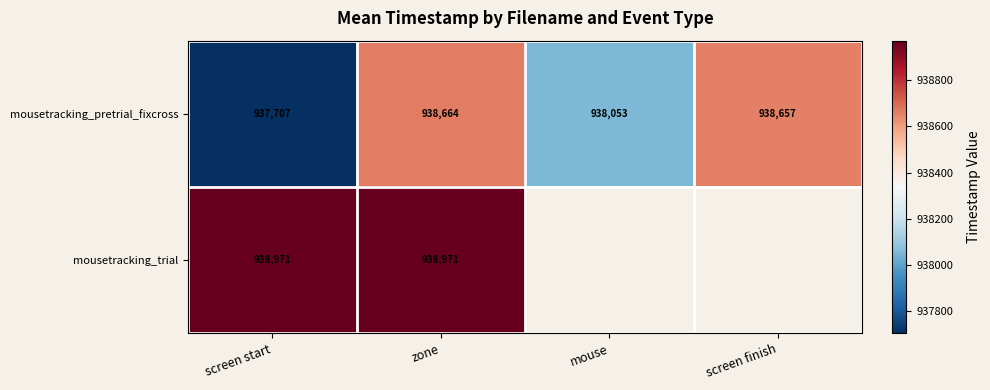

At how many categories does at least one series exceed 937863?

4